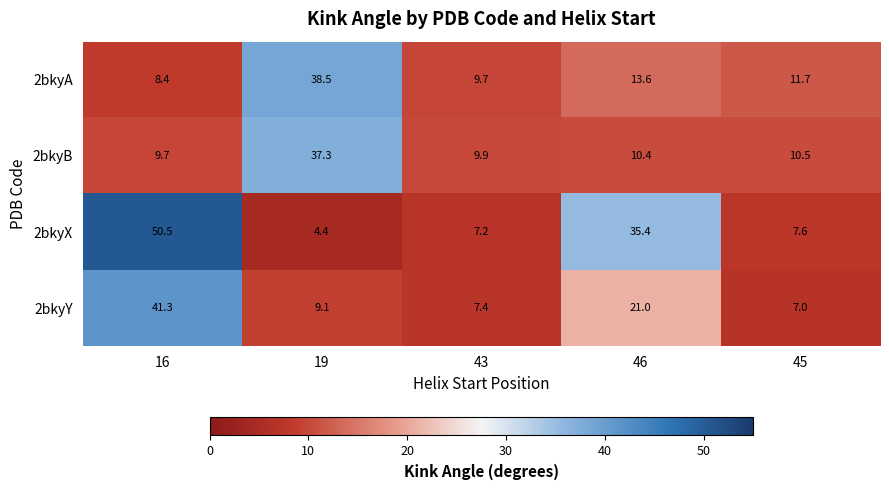

What is the lowest value of the 2bkyY series?

7.0